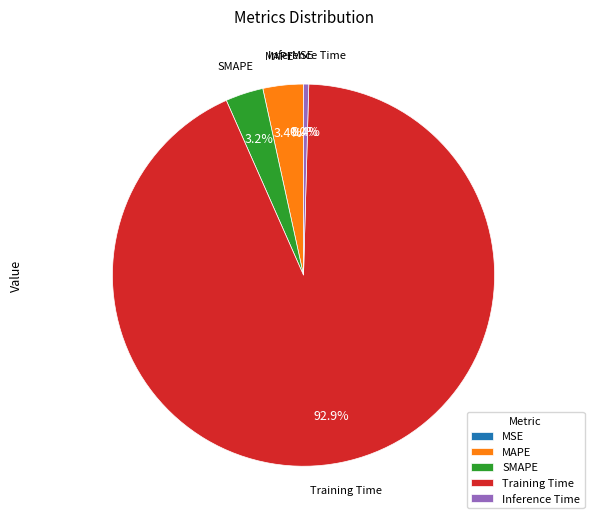

Which slice represents more than half of the pie?

Training Time